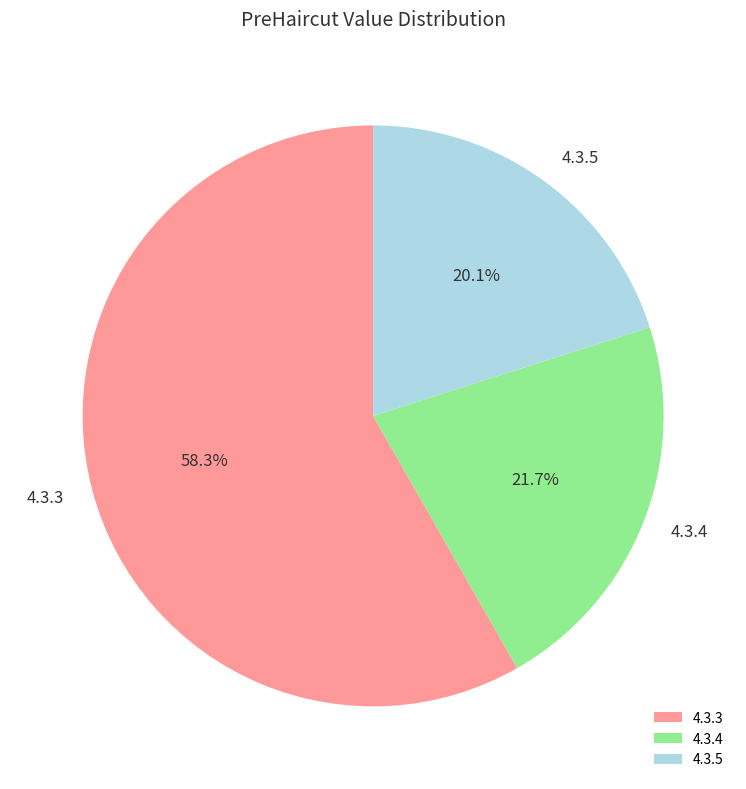

To the nearest percent, what is the average slice percentage?

33%